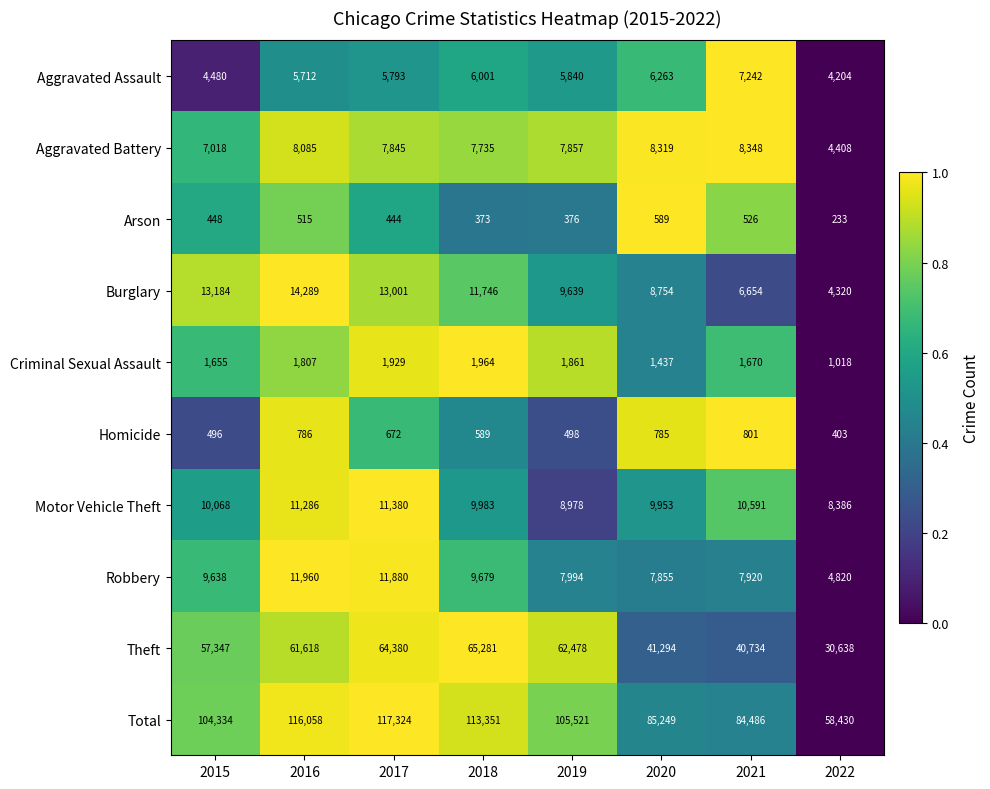

What is the greatest value displayed?

117324